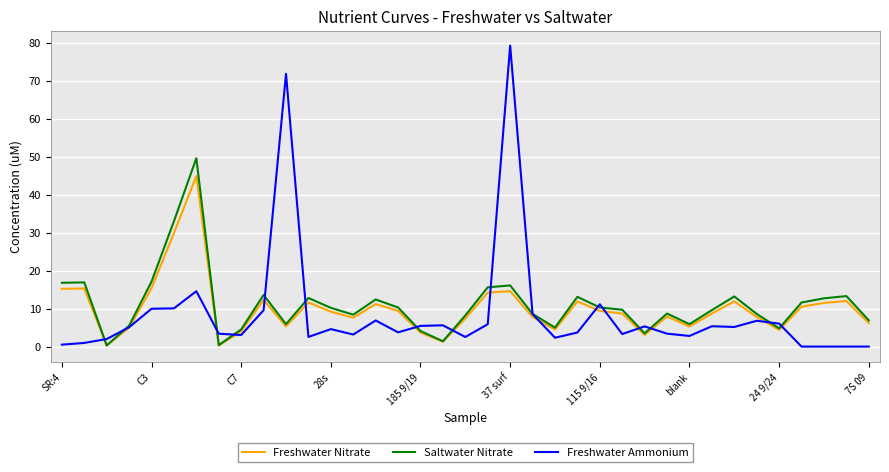

List the series in order of their peak value, lowest first.

Freshwater Nitrate, Saltwater Nitrate, Freshwater Ammonium